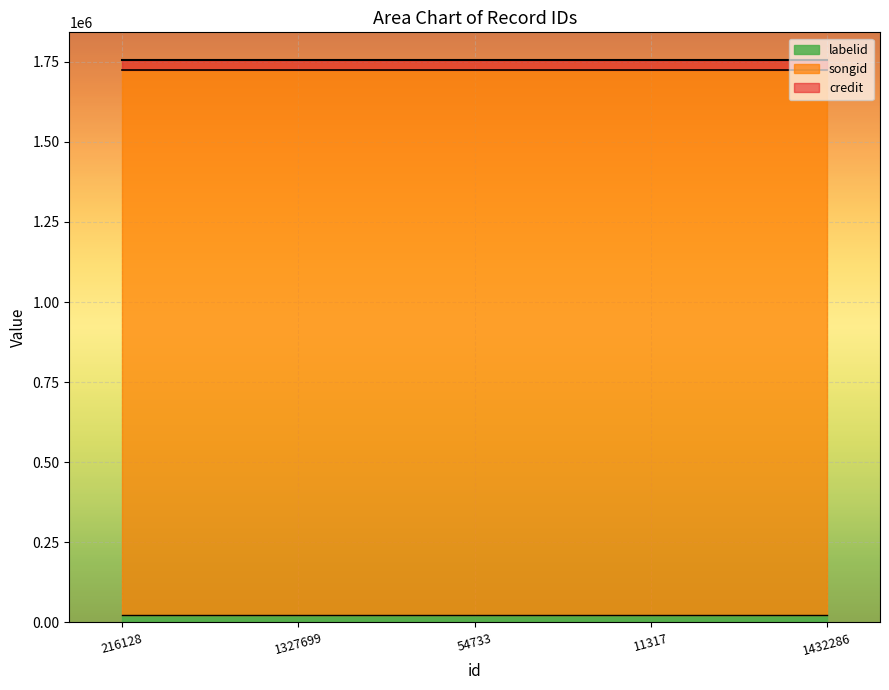

At how many categories does at least one series exceed 1579495?

5